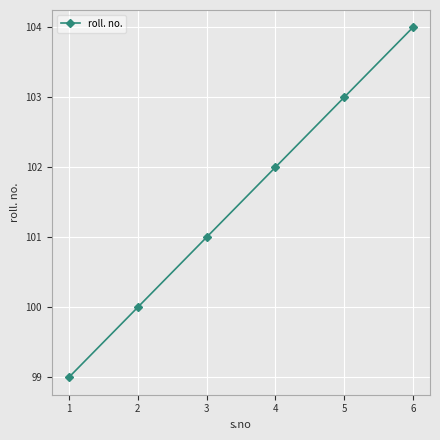

Reading right to left, extract all data points from this chart.

104	103	102	101	100	99